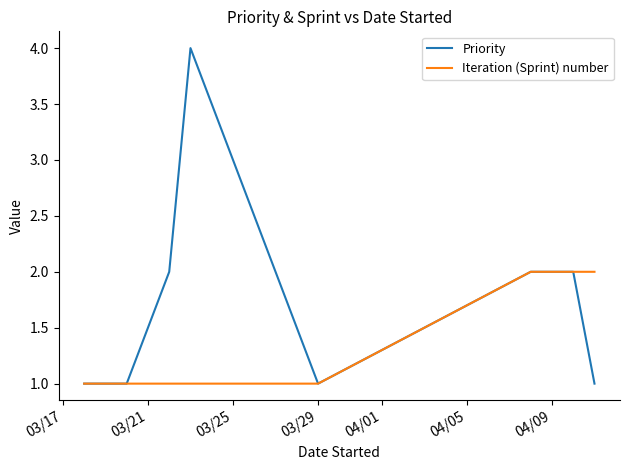

Which series has the largest total across all categories?

Priority